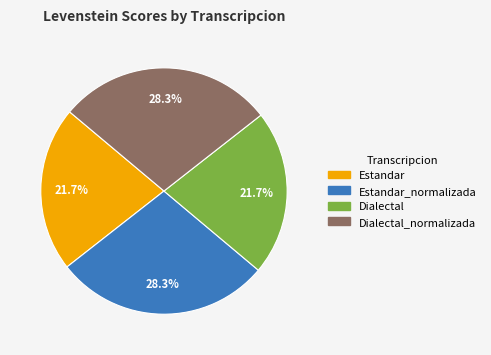

Does Dialectal represent more than half of the total?

No